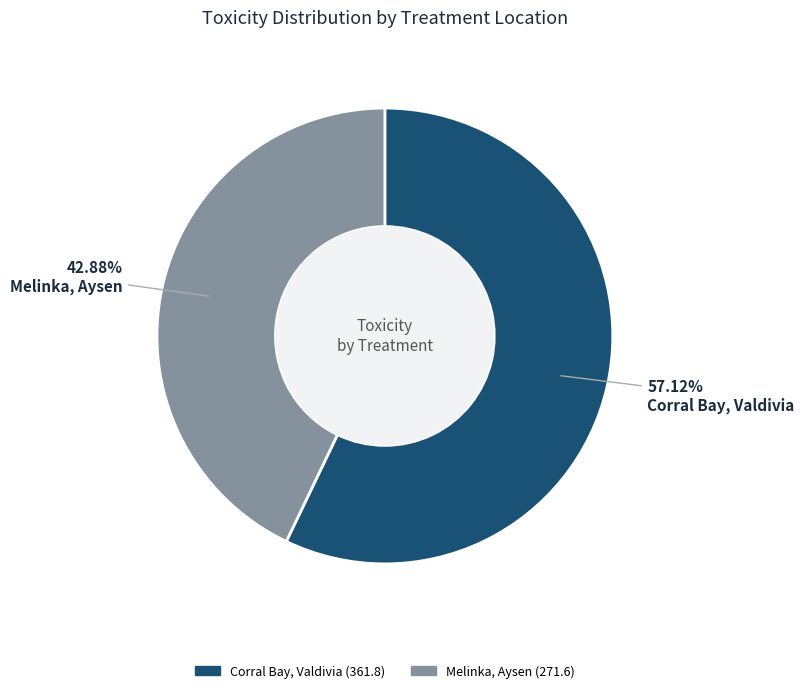

What portion of the pie excludes Melinka, Aysen?

57.1%